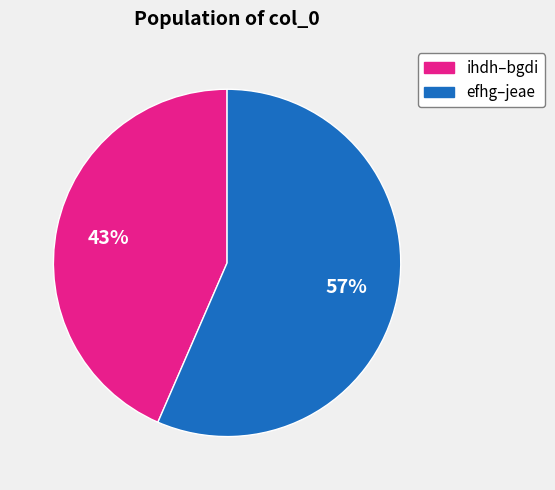

To the nearest percent, what is the average slice percentage?

50%